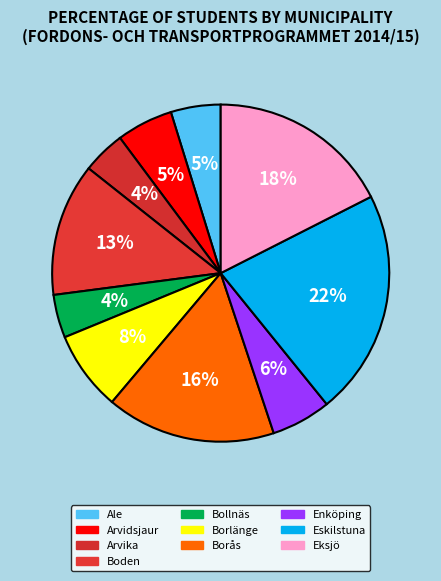

Rank the categories by value from highest to lowest.

Eskilstuna, Eksjö, Borås, Boden, Borlänge, Enköping, Arvidsjaur, Ale, Arvika, Bollnäs